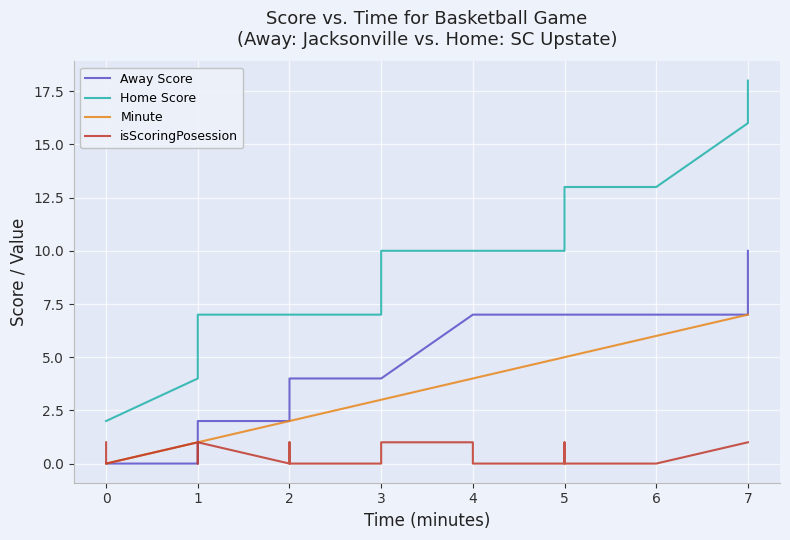

How many isScoringPosession values are between 0 and 1?

40